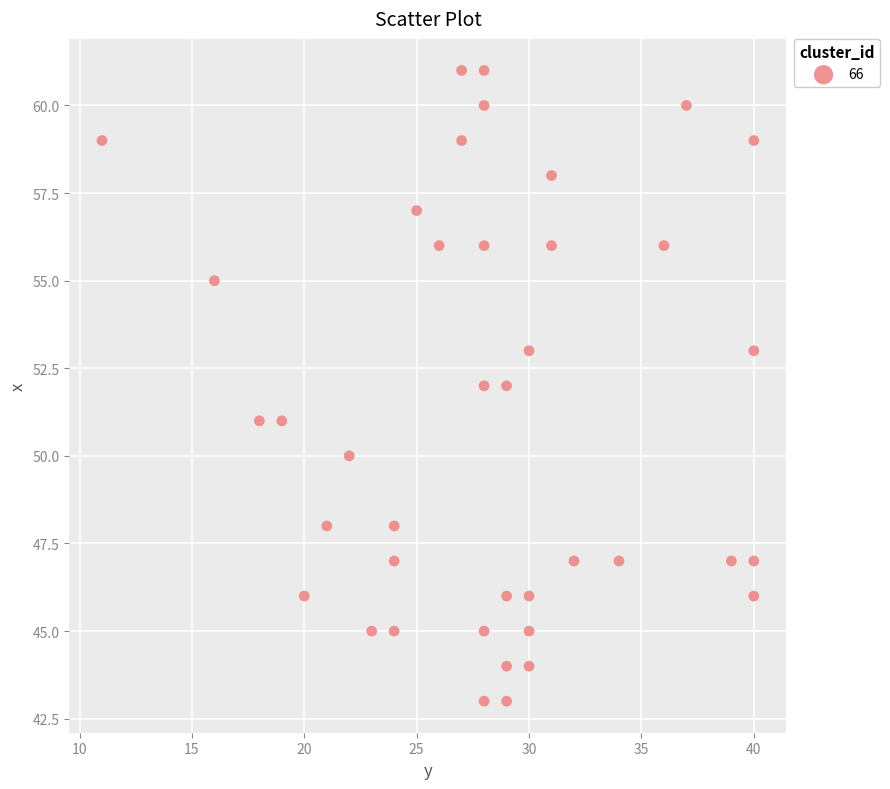

What is the range of X values (max minus min)?

29